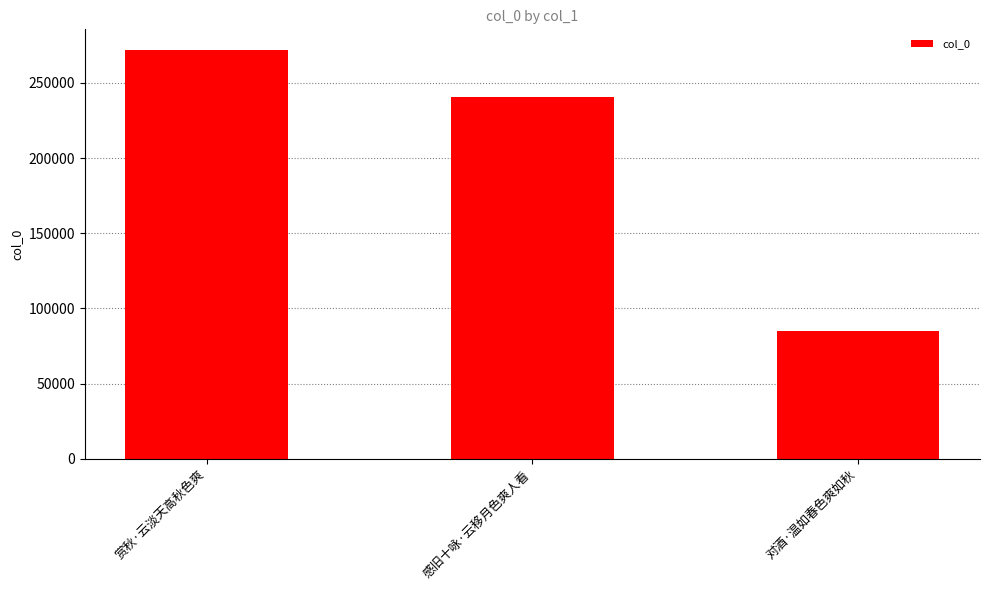

What is the sum of all values?

597270